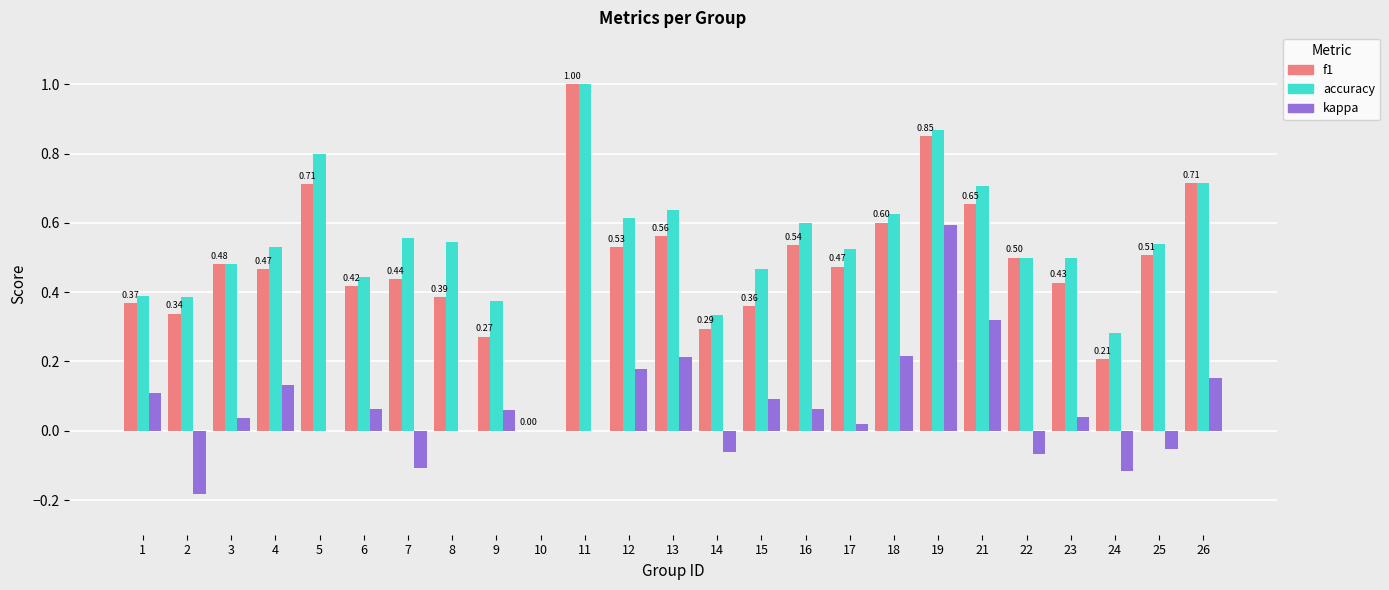

What is the total value across all series at 3?

1.0